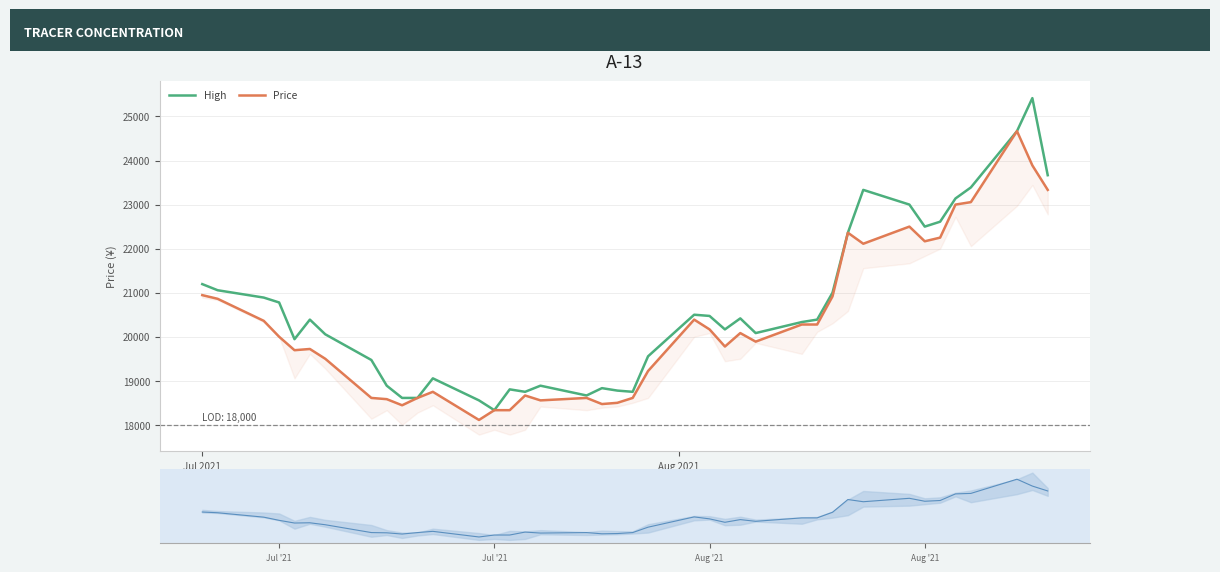

What is the maximum value for High?

25416.7